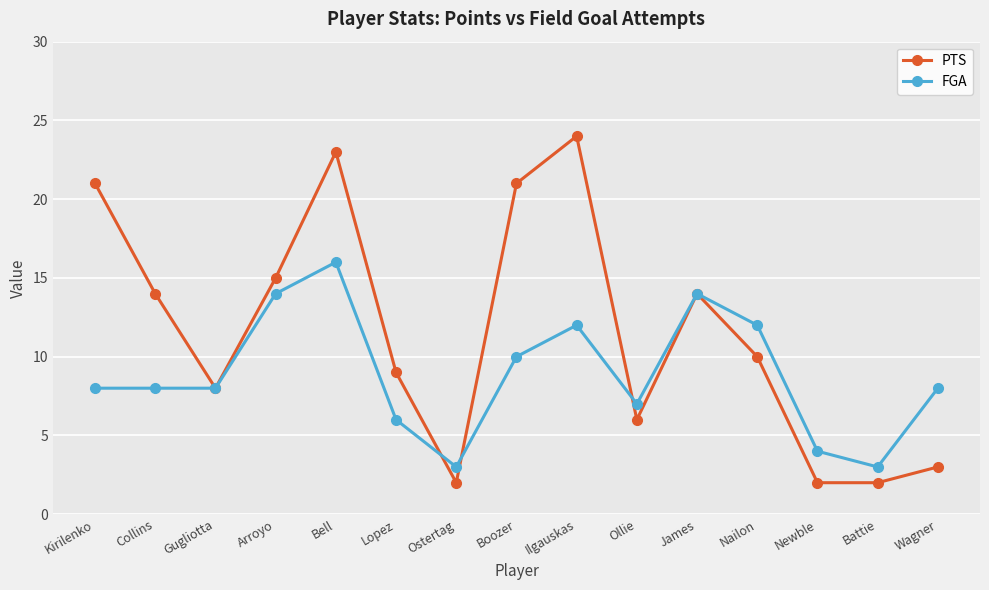

True or false: FGA has a value of 13 at Collins.

False